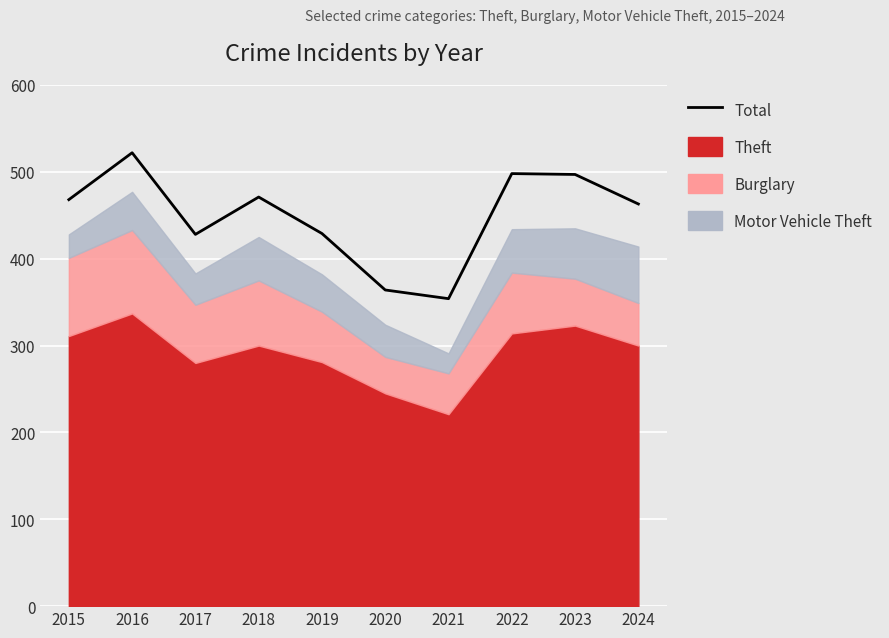

List the labels in order of value, smallest first.

2021, 2020, 2017, 2019, 2024, 2015, 2018, 2023, 2022, 2016